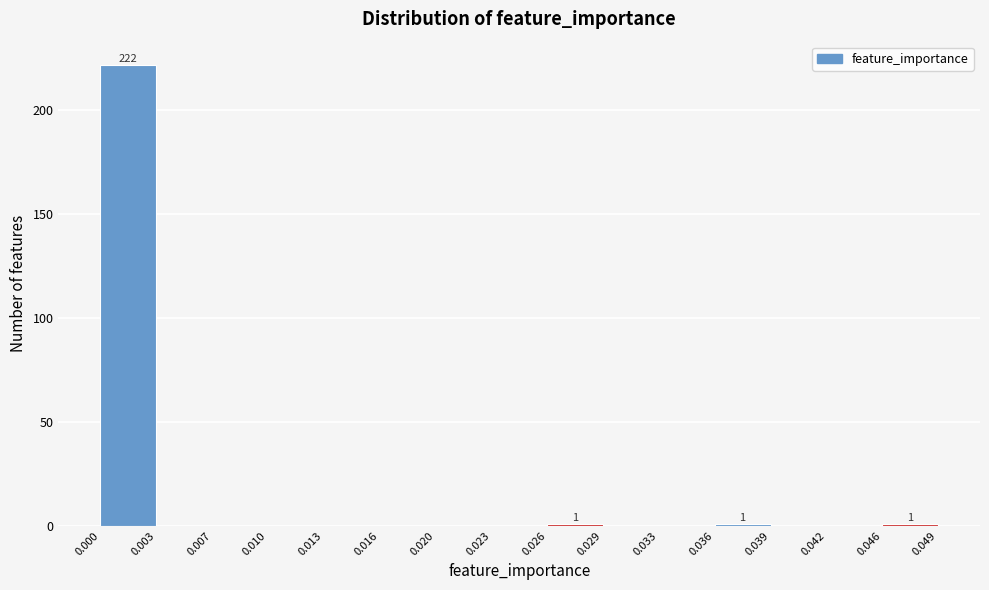

Over which range of the x-axis is the bar tallest?

0.000 to 0.003